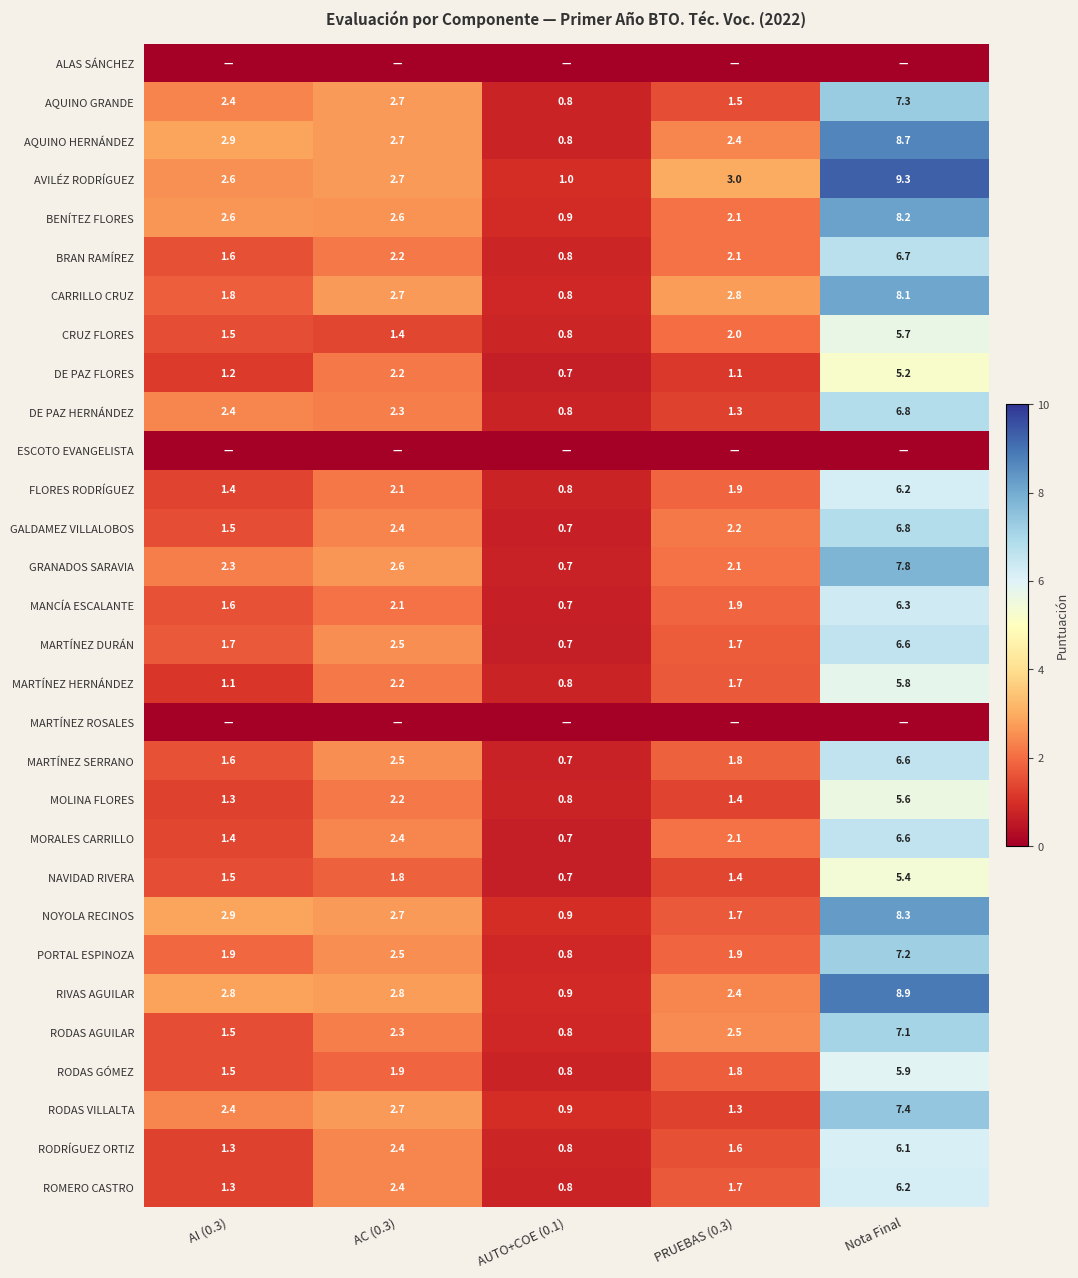

List the labels in order of RODAS VILLALTA value, smallest first.

AUTO+COE (0.1), PRUEBAS (0.3), AI (0.3), AC (0.3), Nota Final